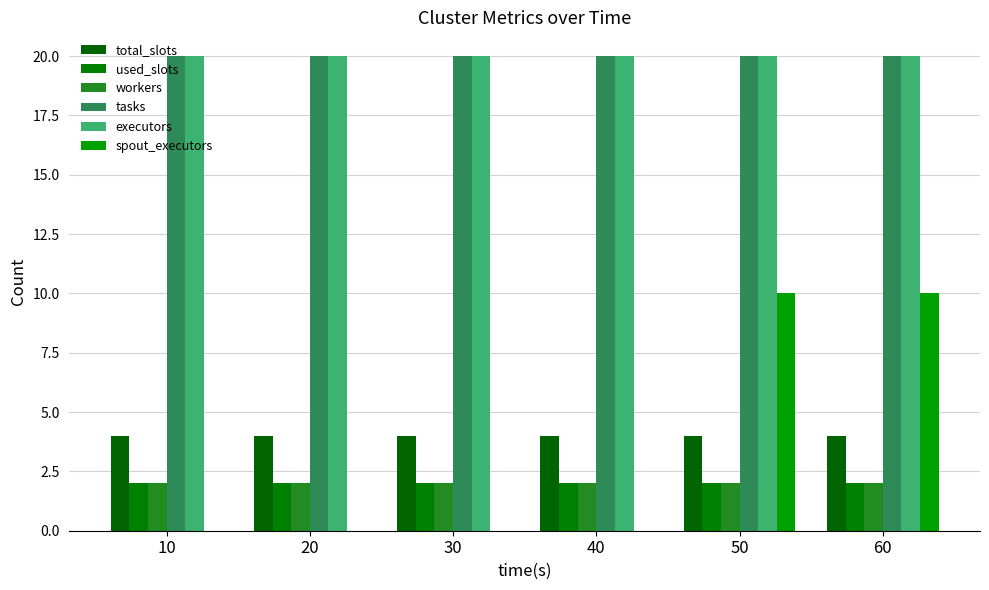

Are the bars grouped side by side (vs. stacked)?

Yes